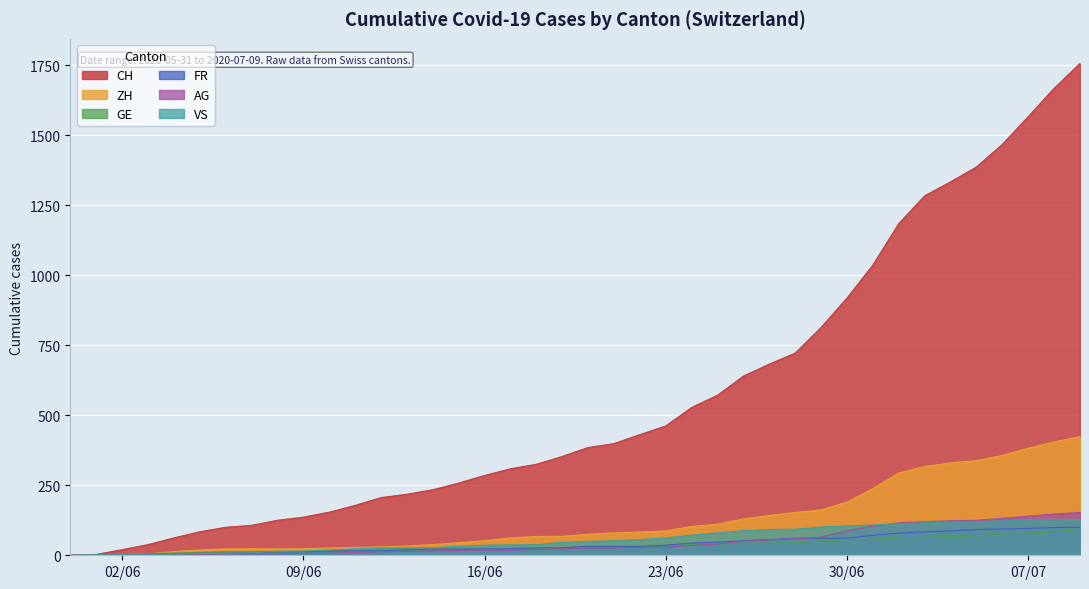

Which series has the widest spread of values?

CH